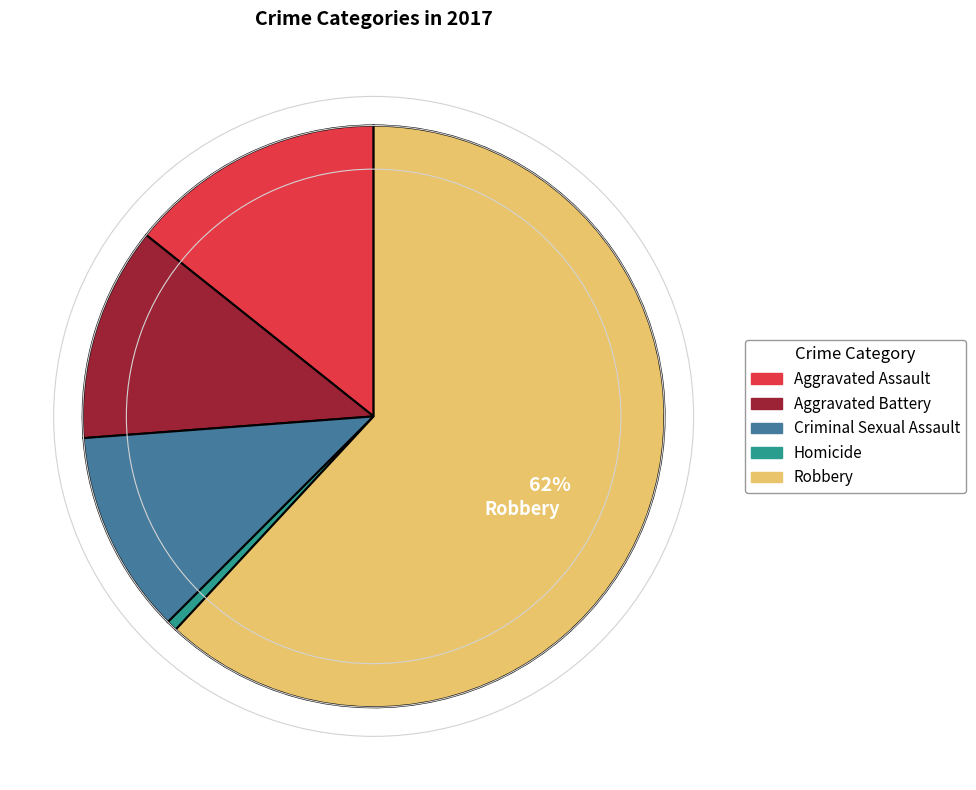

To the nearest percent, what portion does Aggravated Battery represent?

12%